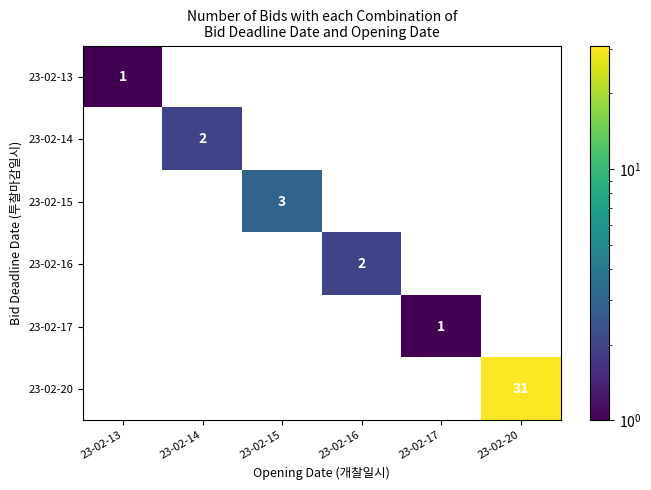

Which series has the widest spread of values?

23-02-13